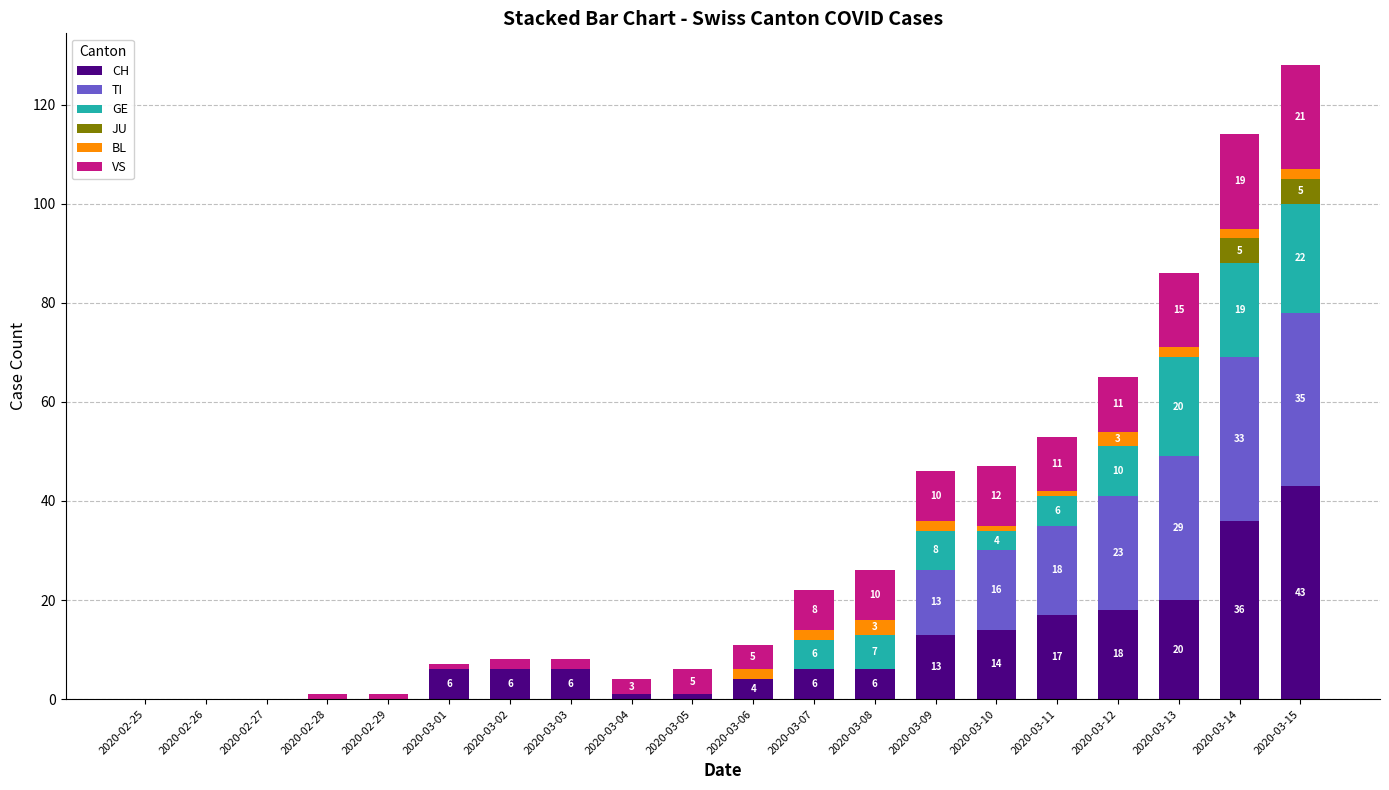

What is the maximum value for CH?

43